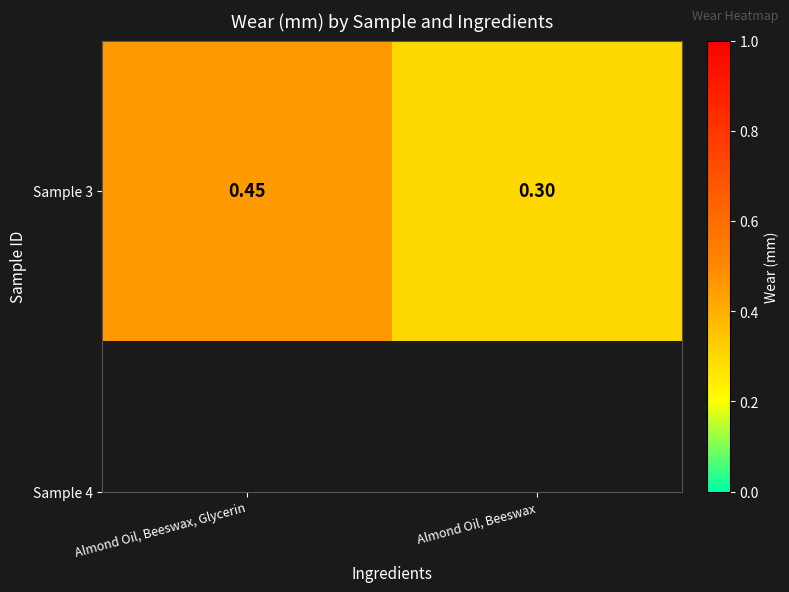

Reading left to right, list all the values displayed in this chart.

Almond Oil, Beeswax, Glycerin=0.5	Almond Oil, Beeswax=0.3